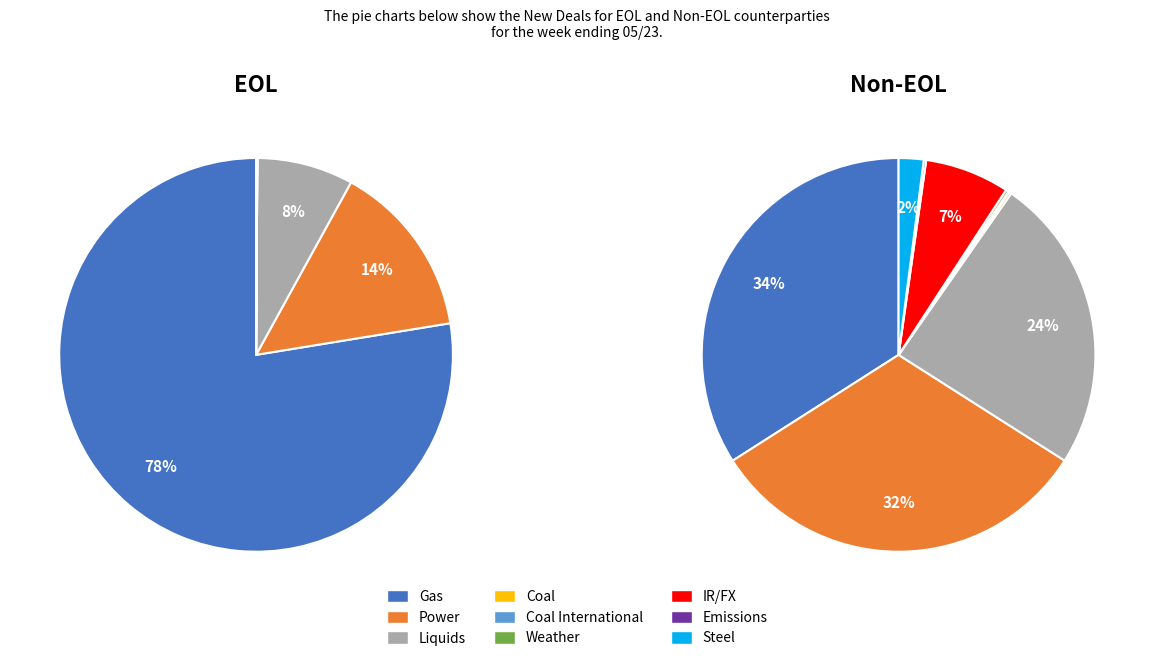

Rank the categories by EOL value from lowest to highest.

Coal International, IR/FX, Steel, Coal, Emissions, Weather, Liquids, Power, Gas